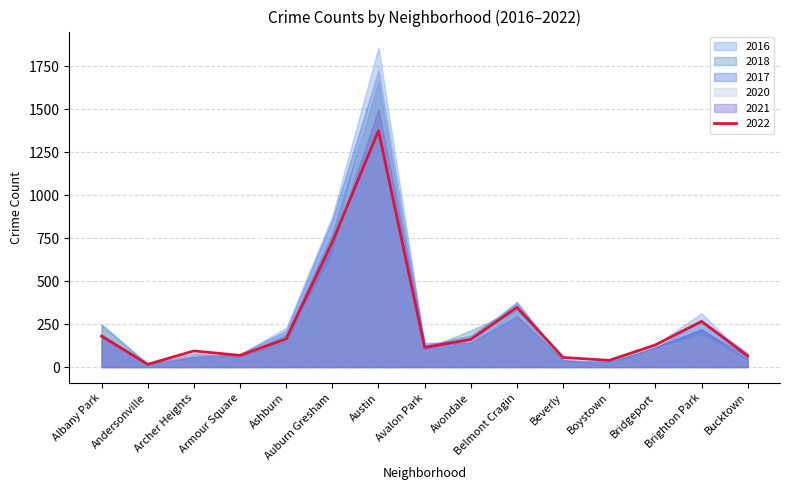

What are all the series names shown in the legend?

2017, 2022, 2016, 2020, 2018, 2021